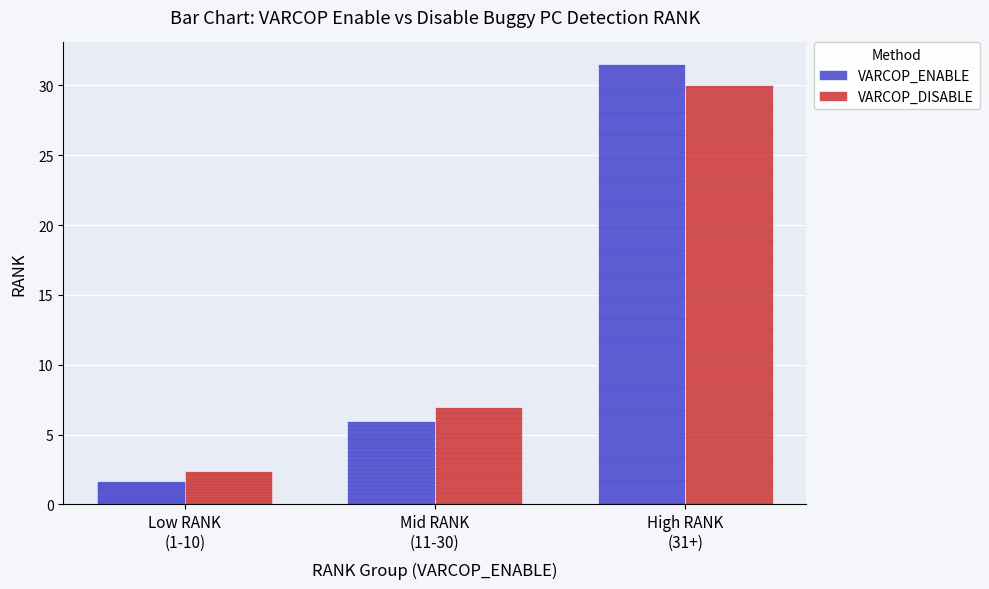

The value of VARCOP_DISABLE at Mid RANK
(11-30) is 7.0. True or false?

True